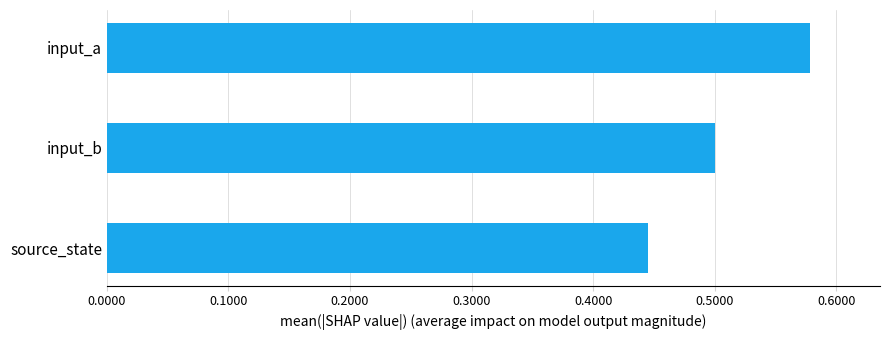

Is it true that the value at input_a is 1.0?

False